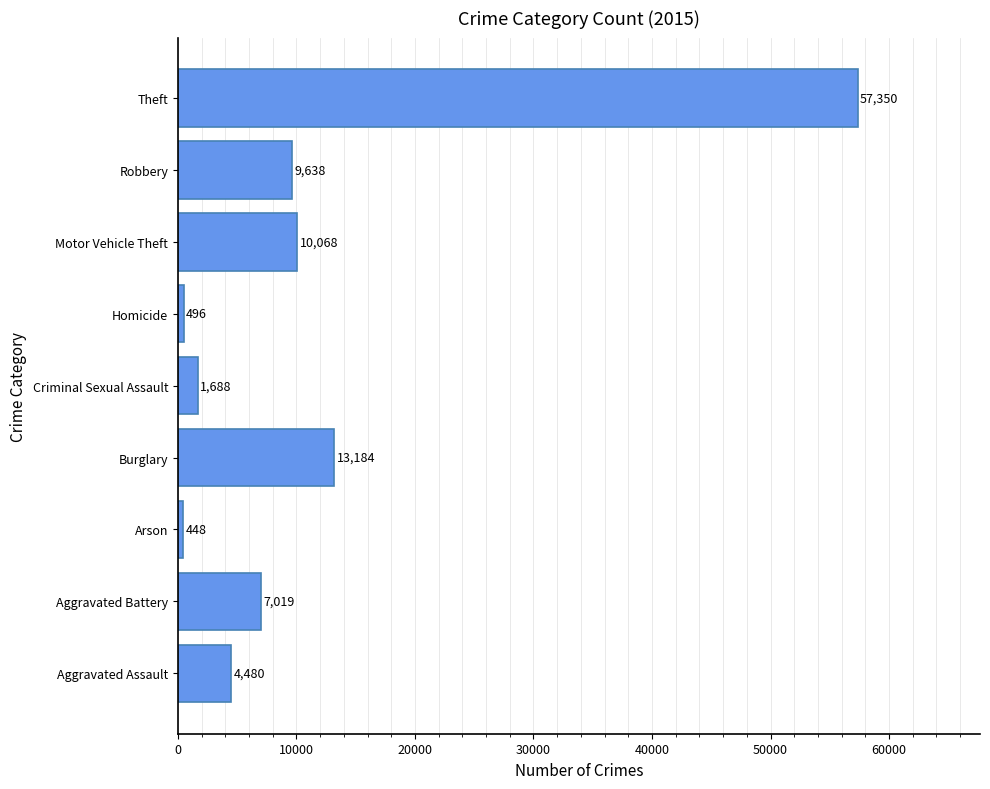

Rank the categories by value from highest to lowest.

Theft, Burglary, Motor Vehicle Theft, Robbery, Aggravated Battery, Aggravated Assault, Criminal Sexual Assault, Homicide, Arson